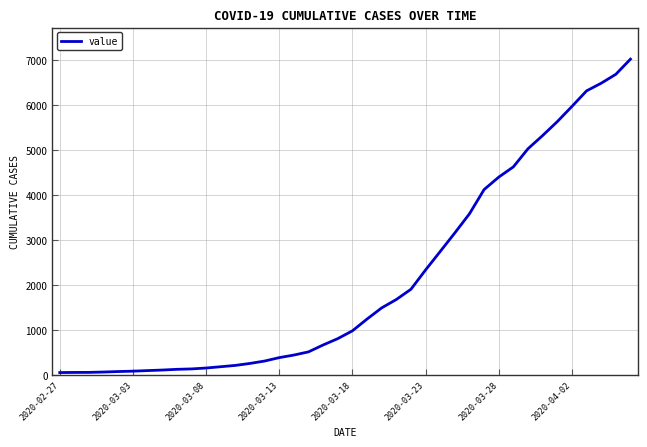

Does the chart display data point markers on the line(s)?

No